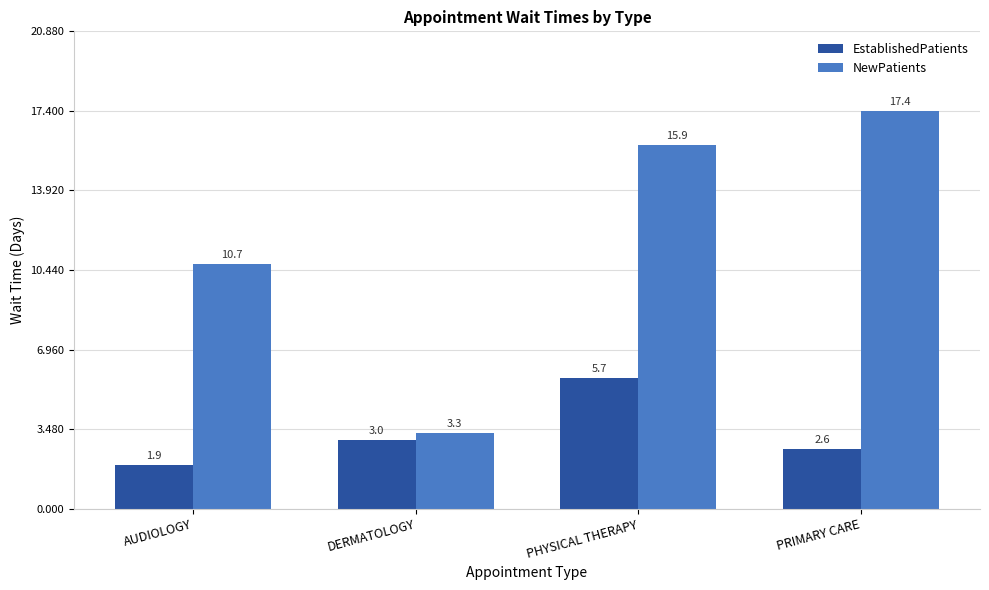

What is the average value of the NewPatients series?

11.8